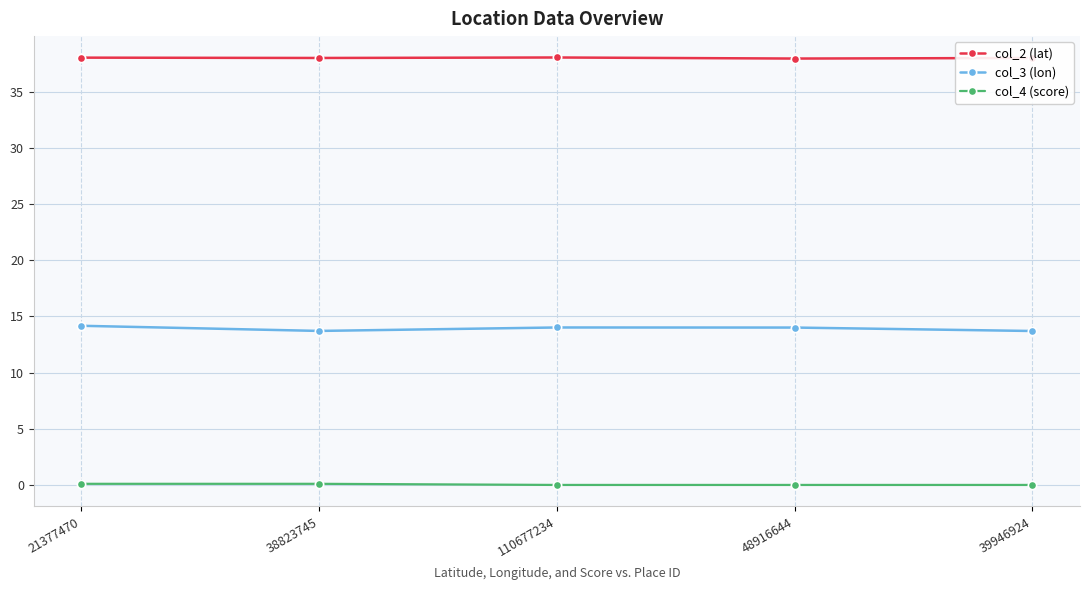

At how many categories does at least one series exceed 4?

5